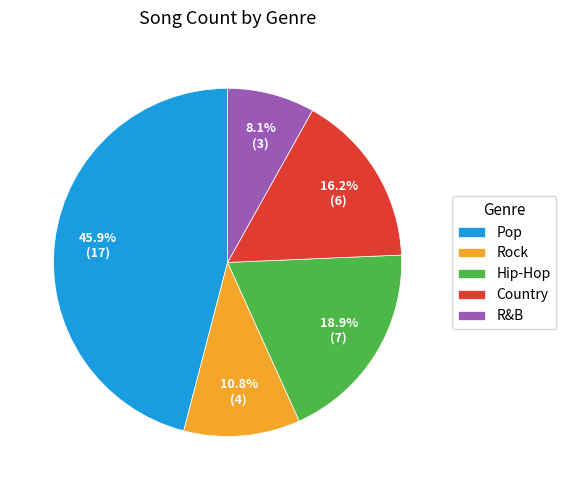

How many slices are in this pie chart?

5